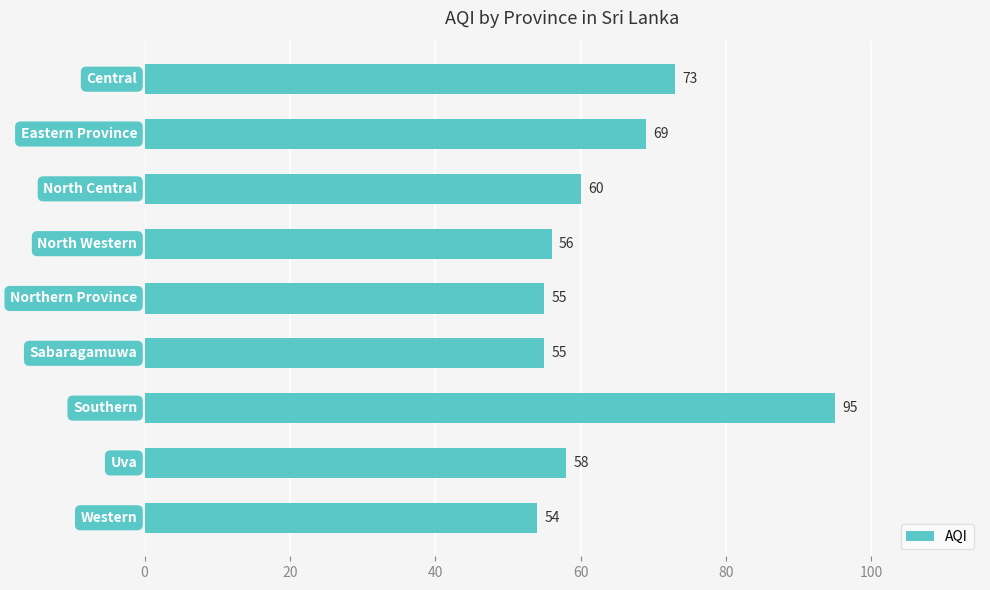

What is the value of the 8th bar from the top?

58